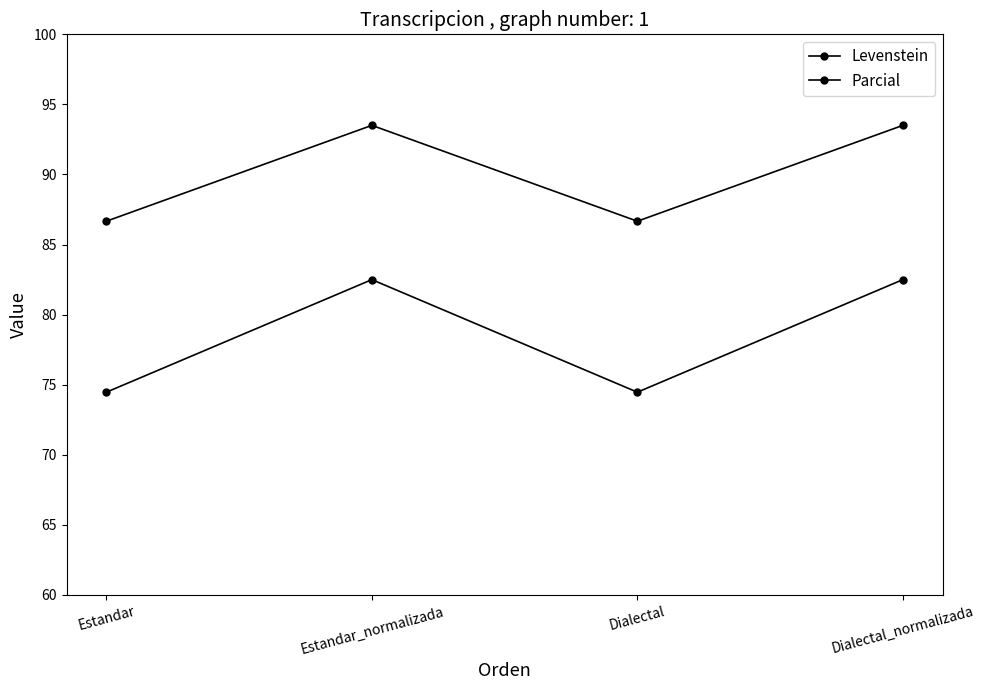

What is the greatest value displayed?

93.5